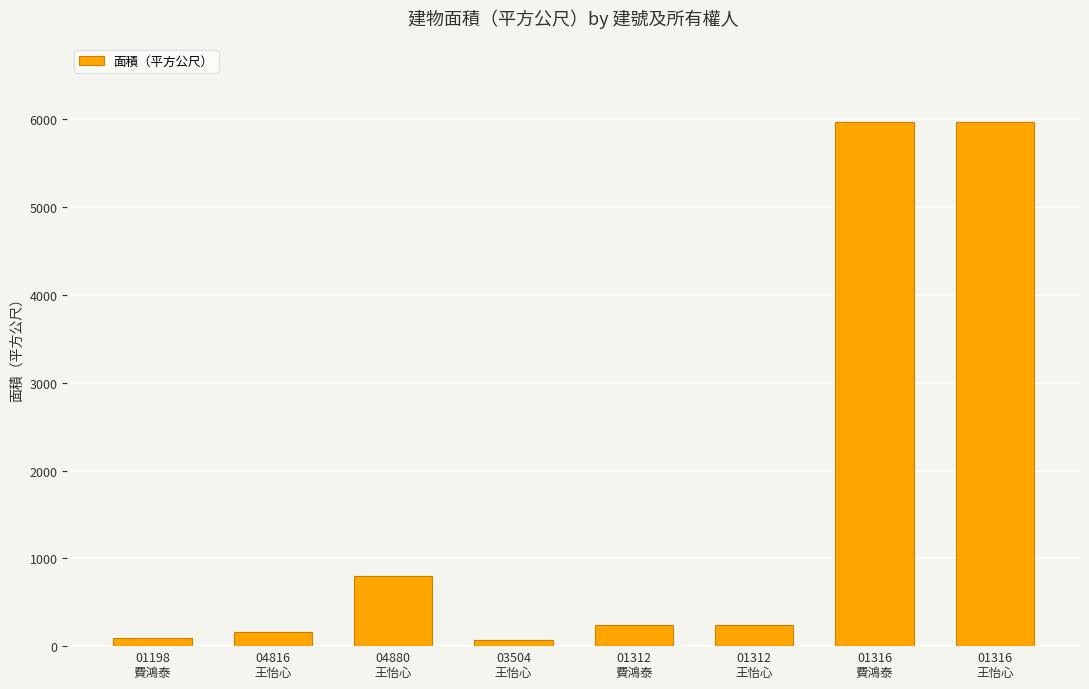

What is the value of the 2nd bar from the left?

161.1